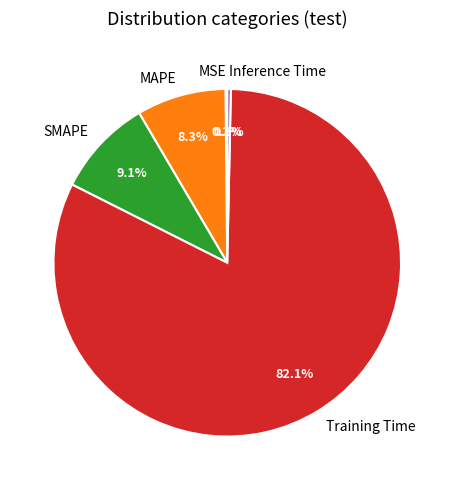

To the nearest percent, what is the average slice percentage?

20%